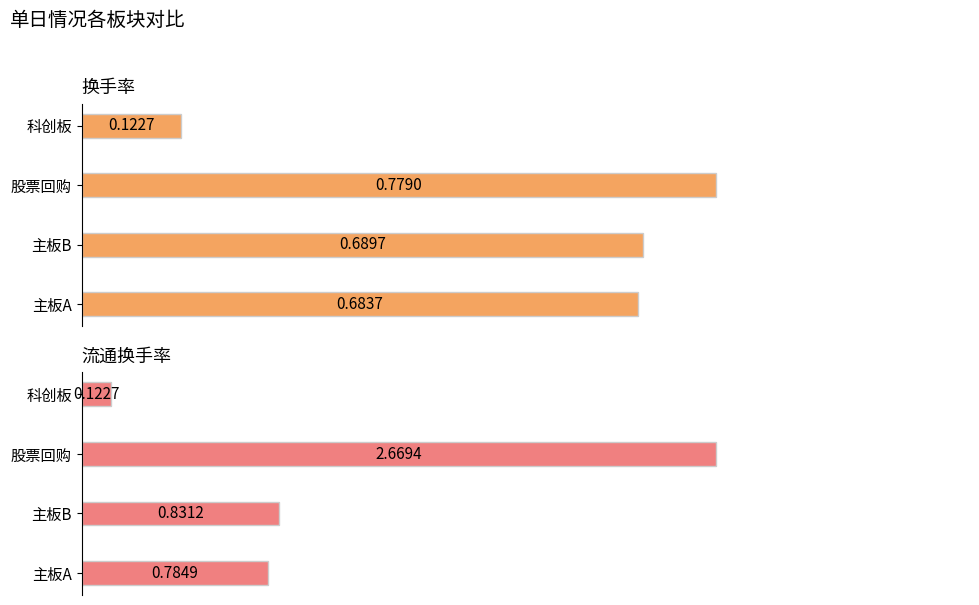

Reading right to left, what are all the values shown in this chart?

换手率: 0.1	0.8	0.7	0.7
流通换手率: 0.1	2.7	0.8	0.8